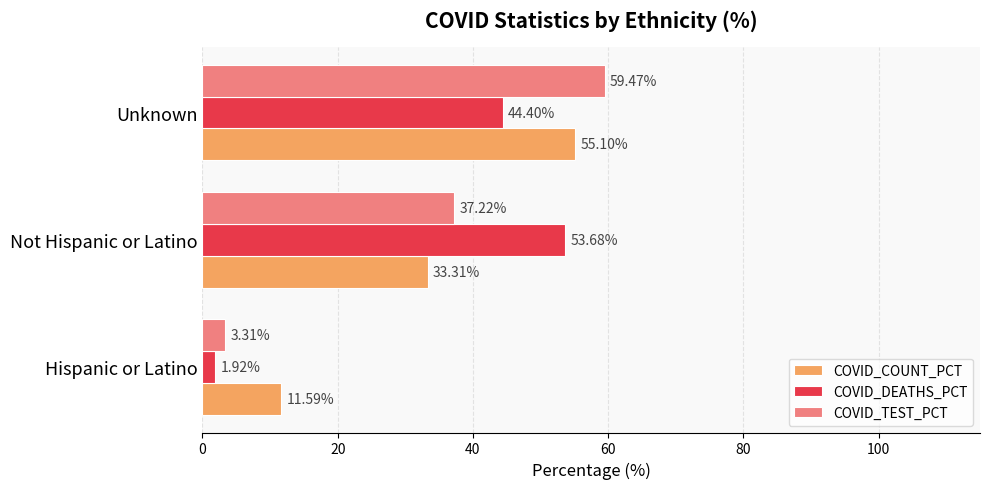

What are all the series names shown in the legend?

COVID_COUNT_PCT, COVID_DEATHS_PCT, COVID_TEST_PCT